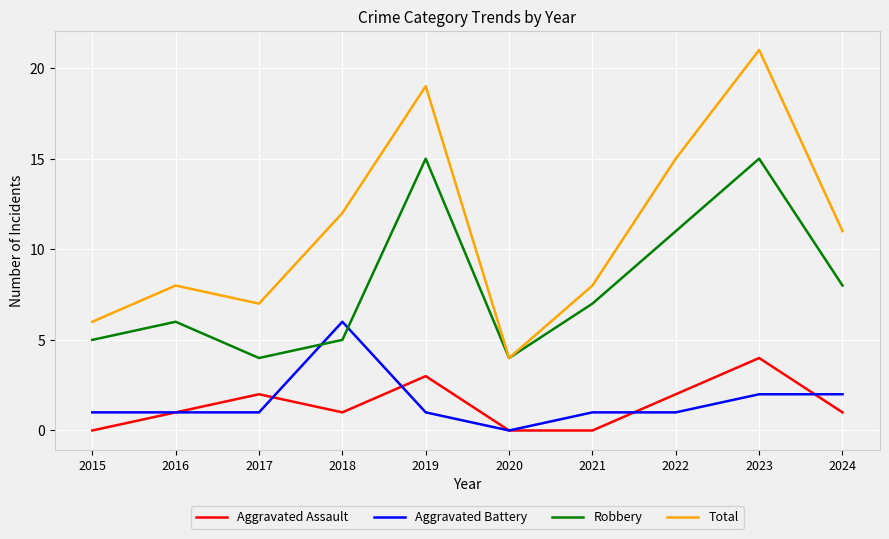

True or false: Total and Aggravated Assault intersect in this chart.

False